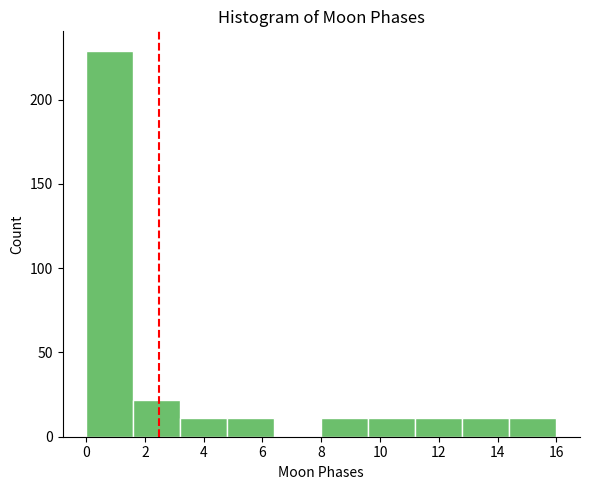

Over which range of the x-axis is the bar tallest?

0.0 to 1.6